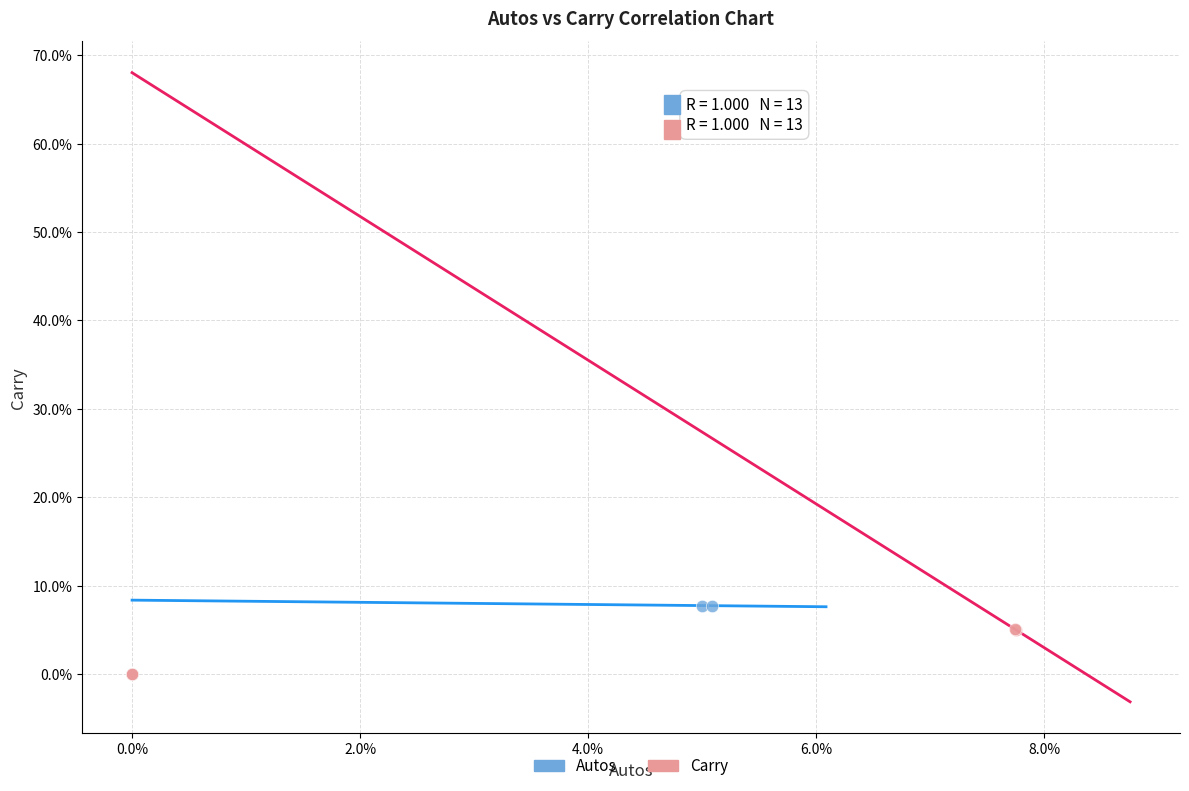

Which series has the widest spread of Y values?

Autos